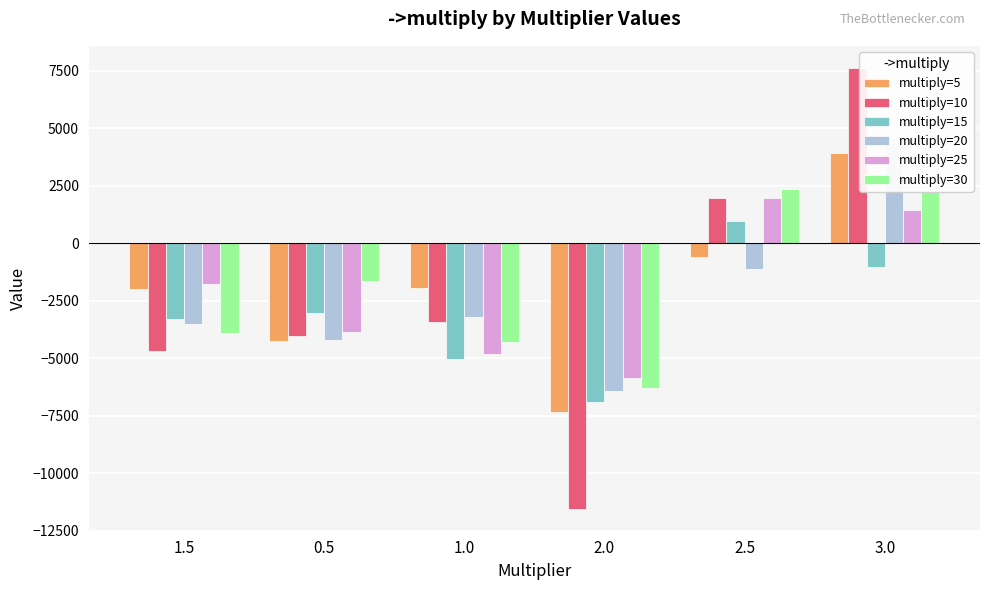

Rank the categories by multiply=20 value from lowest to highest.

2.0, 0.5, 1.5, 1.0, 2.5, 3.0